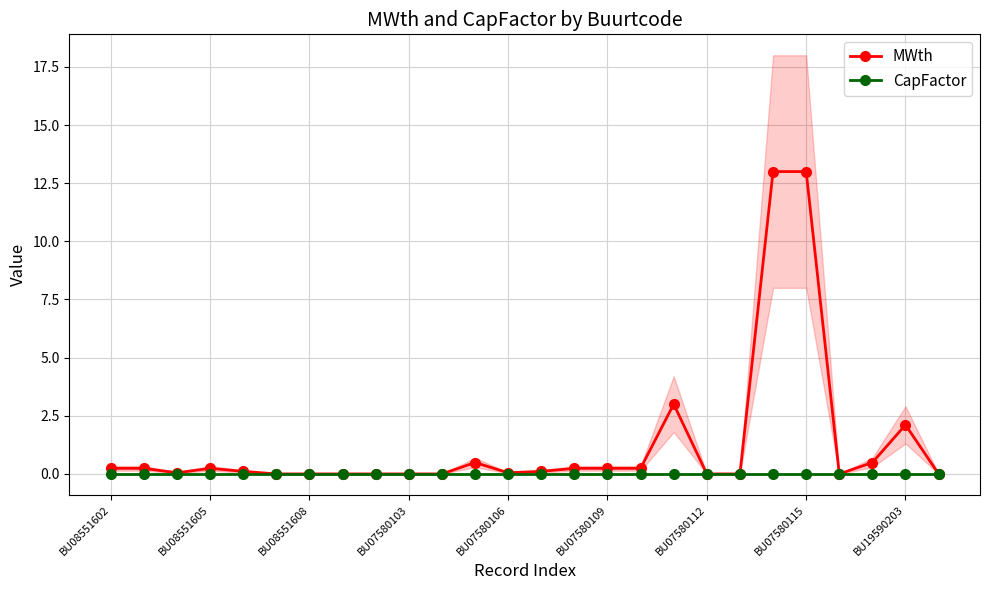

The value of CapFactor at 13 is 0.0. True or false?

True